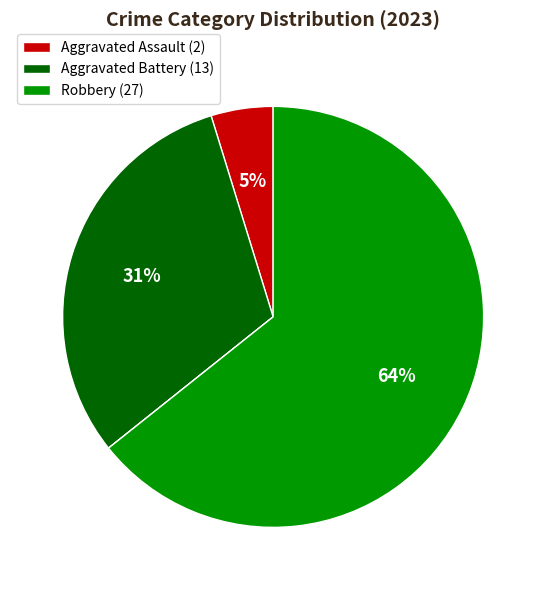

Is there any slice that represents more than half of the pie?

Yes